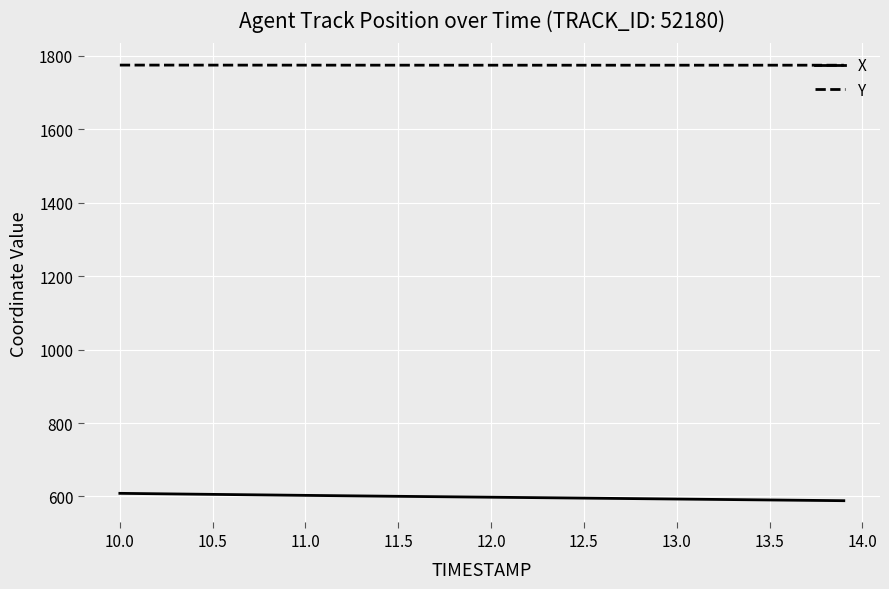

True or false: Y and X intersect in this chart.

False